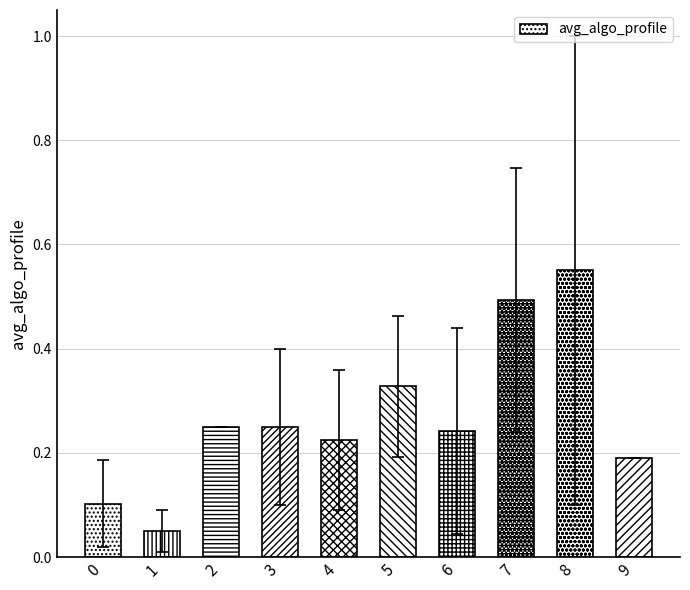

How many values are between 0 and 1?

10